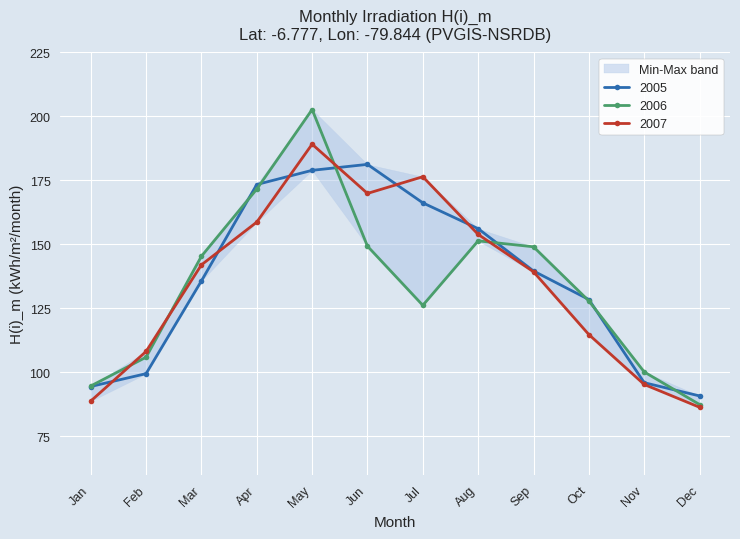

Rank the series by their average value, from lowest to highest.

2006, 2007, 2005